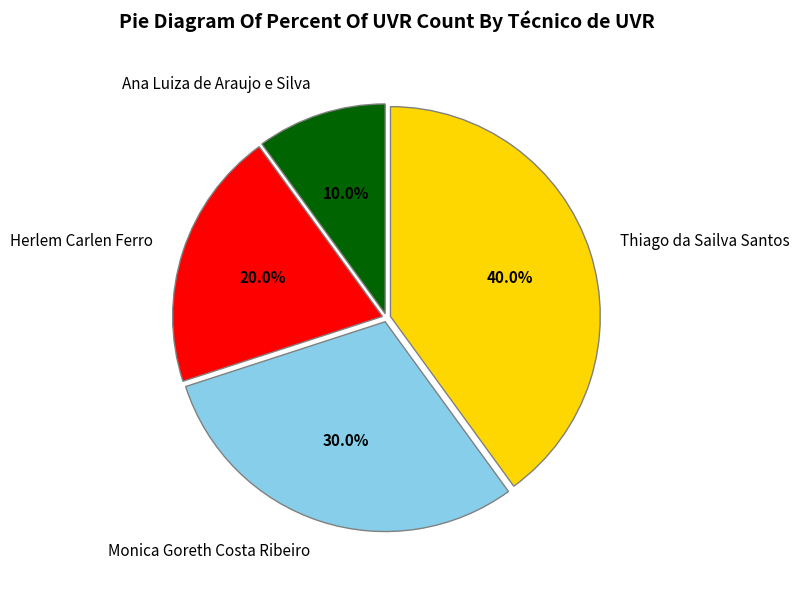

How many slices are in this pie chart?

4